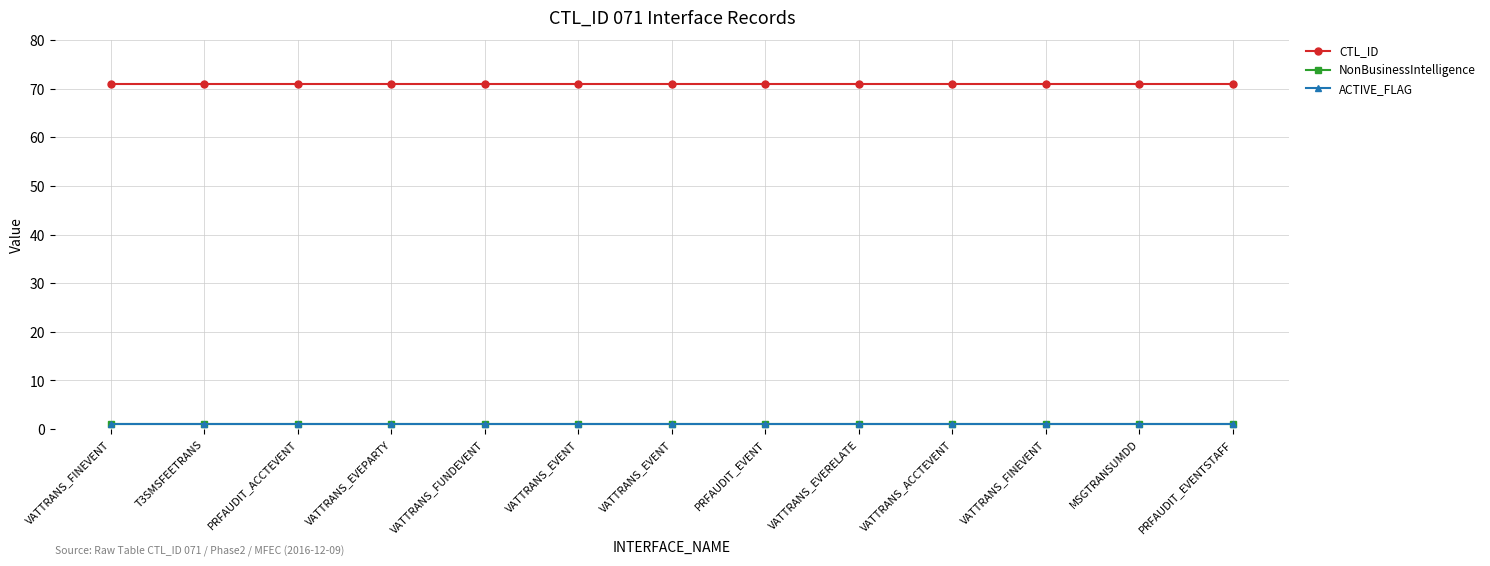

How many lines are shown in the chart?

3